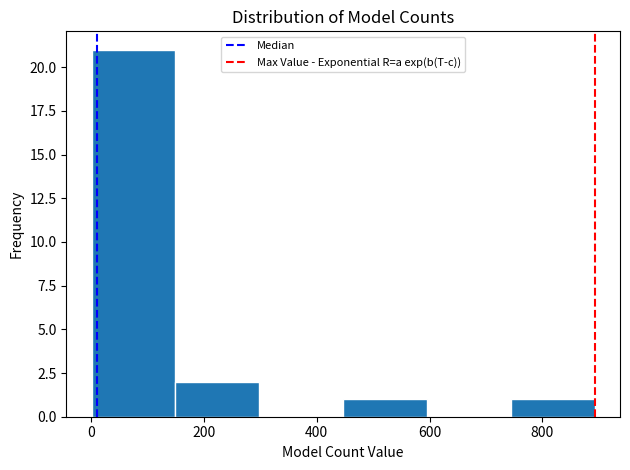

How tall is the bar that spans 740 to 900 on the x-axis? Neither the bar edges nor the heights are printed on the chart, so give them approximately, as read against the axes.

1